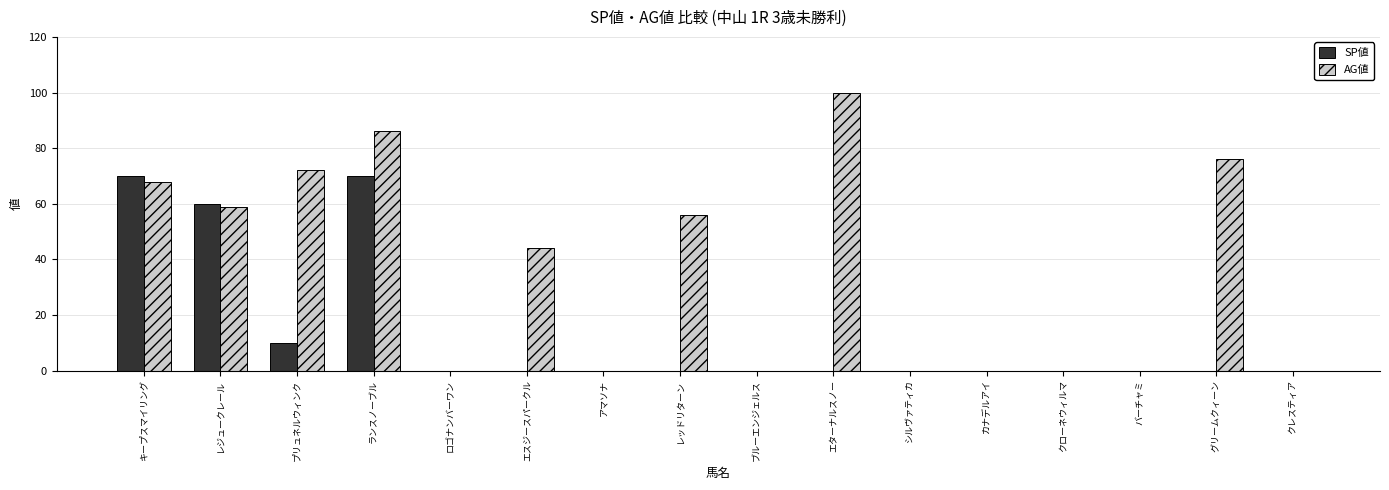

How many groups of bars are there?

16